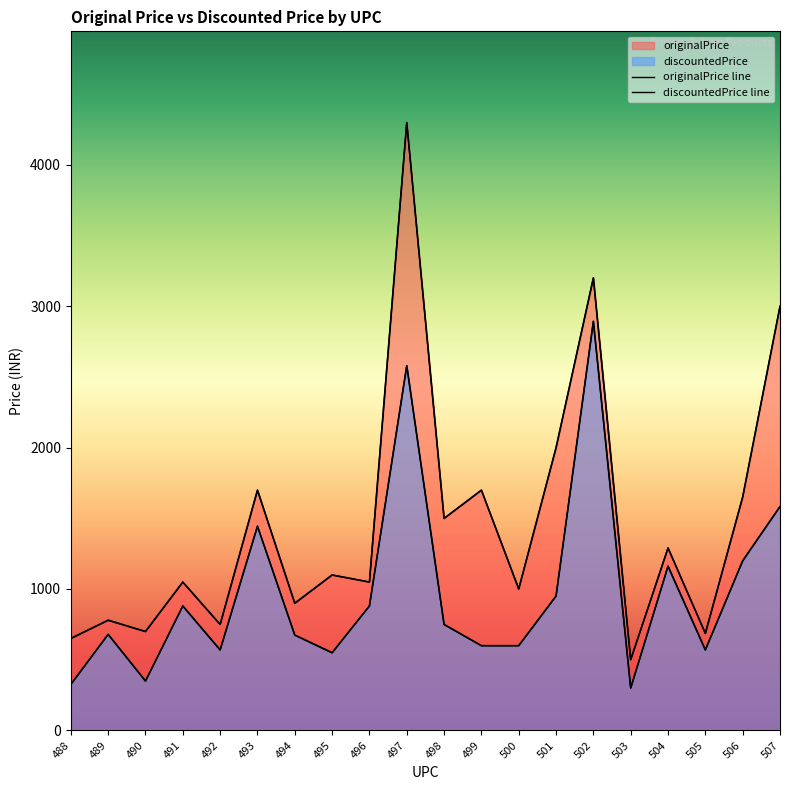

What is the sum of all discountedPrice values?

19529